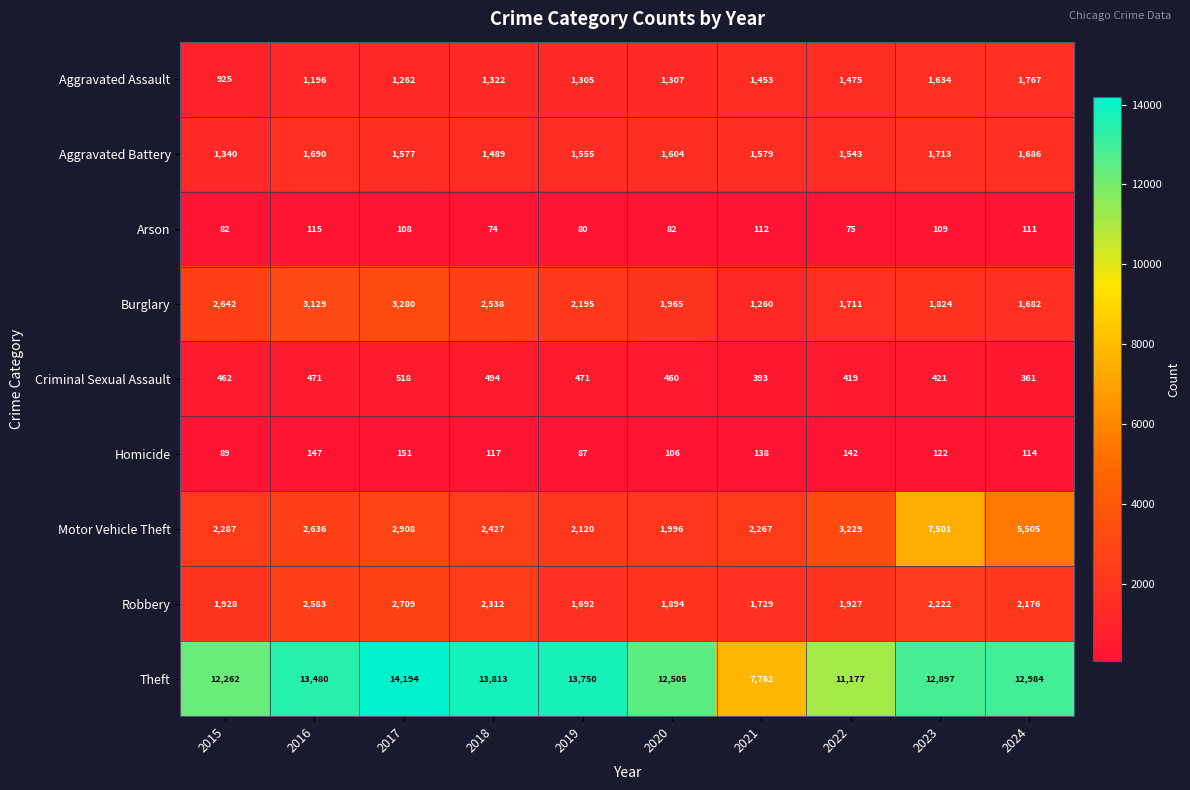

At which category does the chart reach its minimum across all series?

2018